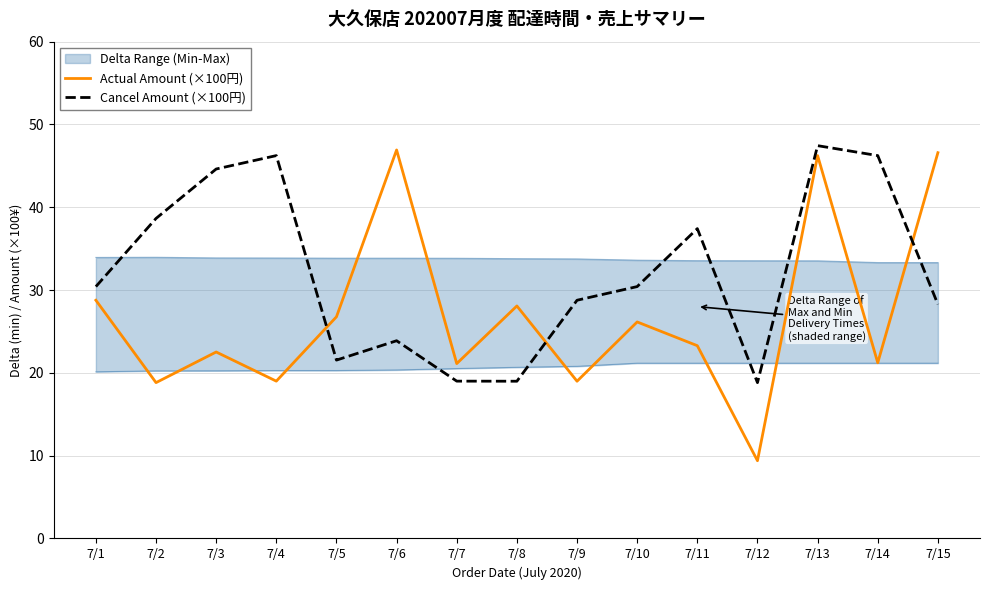

Where is Actual Amount (×100円) nearest to the value 28?

7/8